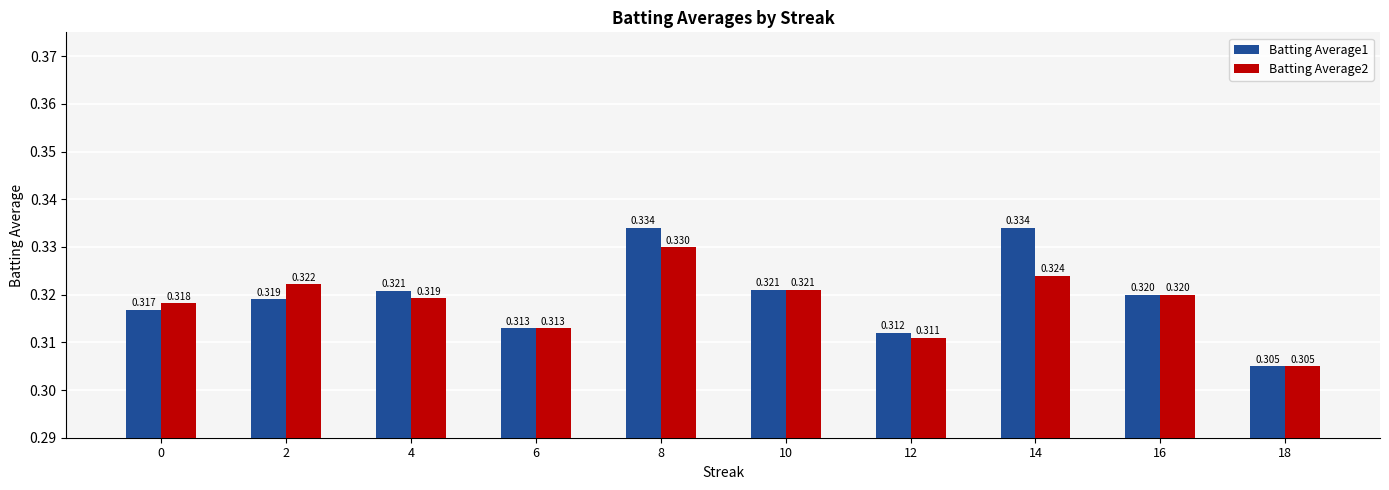

Is the value of Batting Average1 at 0 greater than the value of Batting Average2 at 2?

No